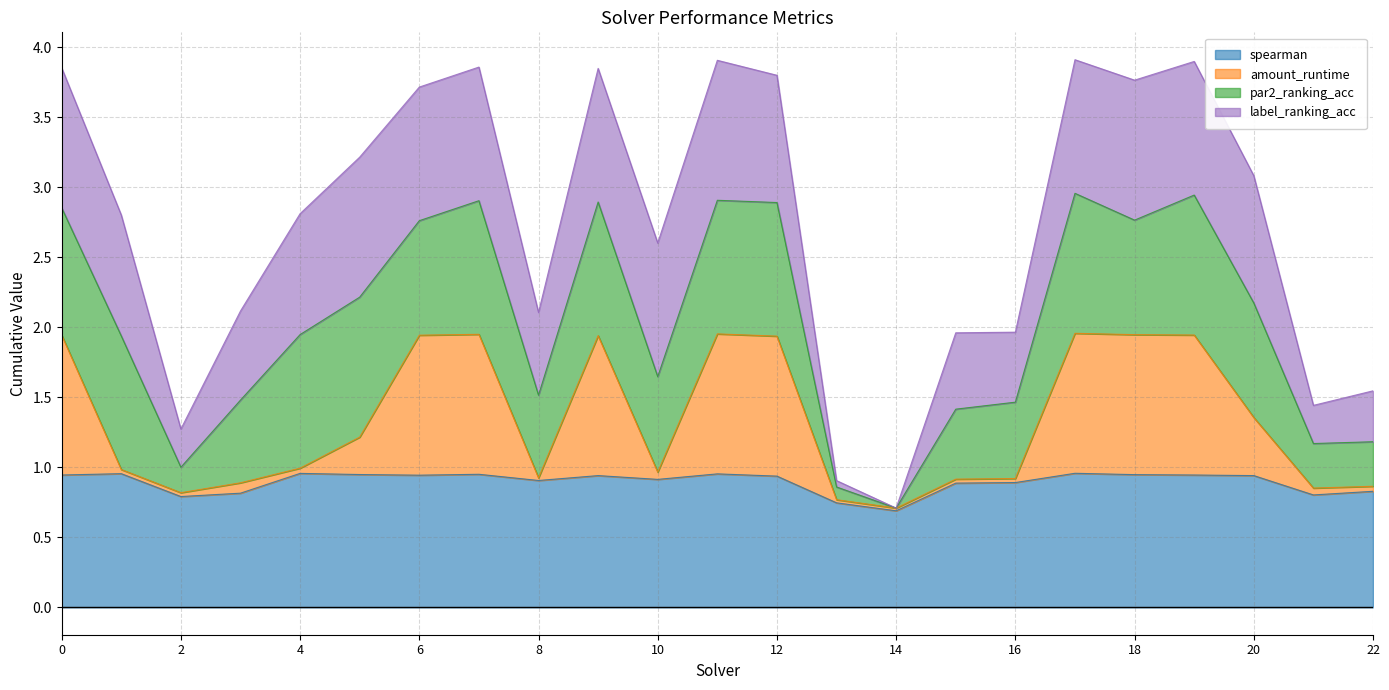

Is it true that spearman equals 1.2 at 16?

False